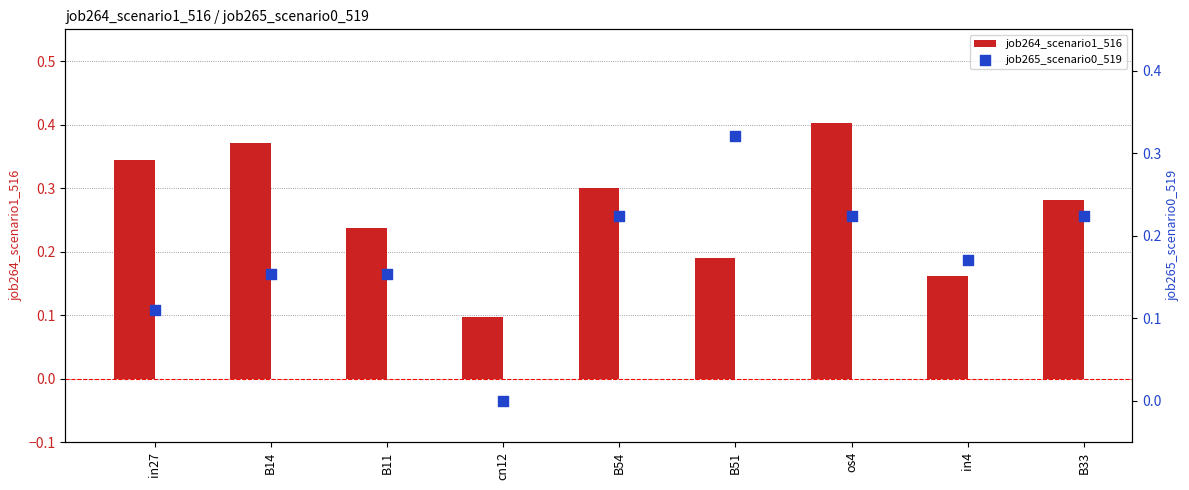

At which category is the sum across all series the highest?

os4